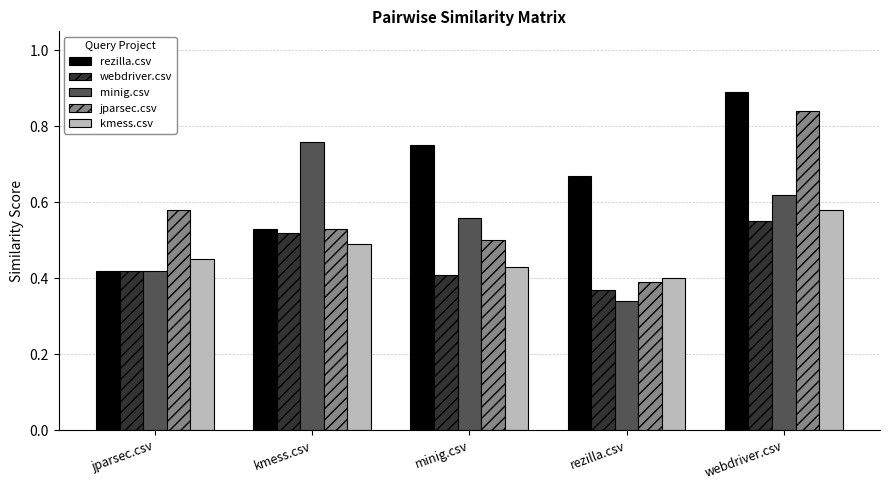

List the labels in order of rezilla.csv value, smallest first.

jparsec.csv, kmess.csv, rezilla.csv, minig.csv, webdriver.csv